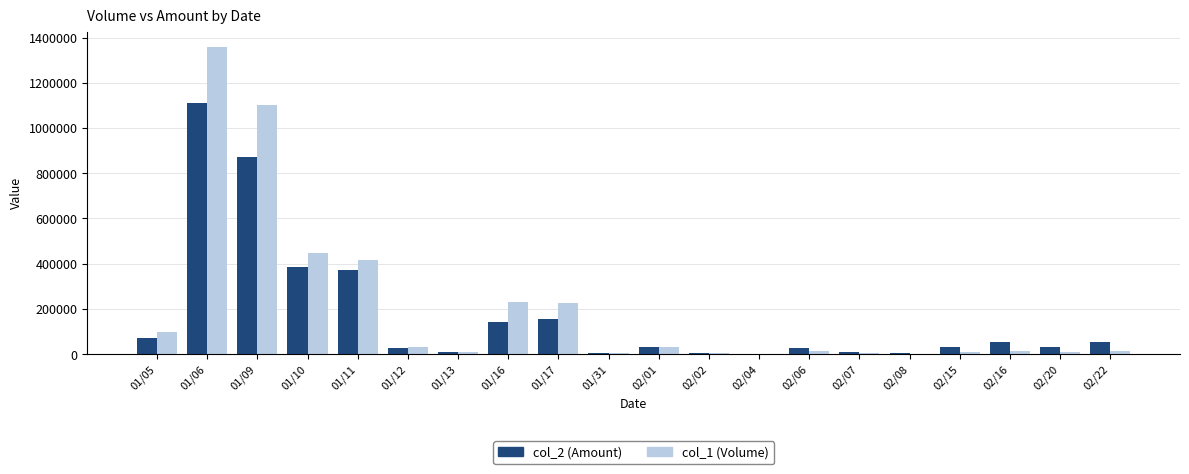

The value of col_2 (Amount) at 01/11 is 373090. True or false?

True